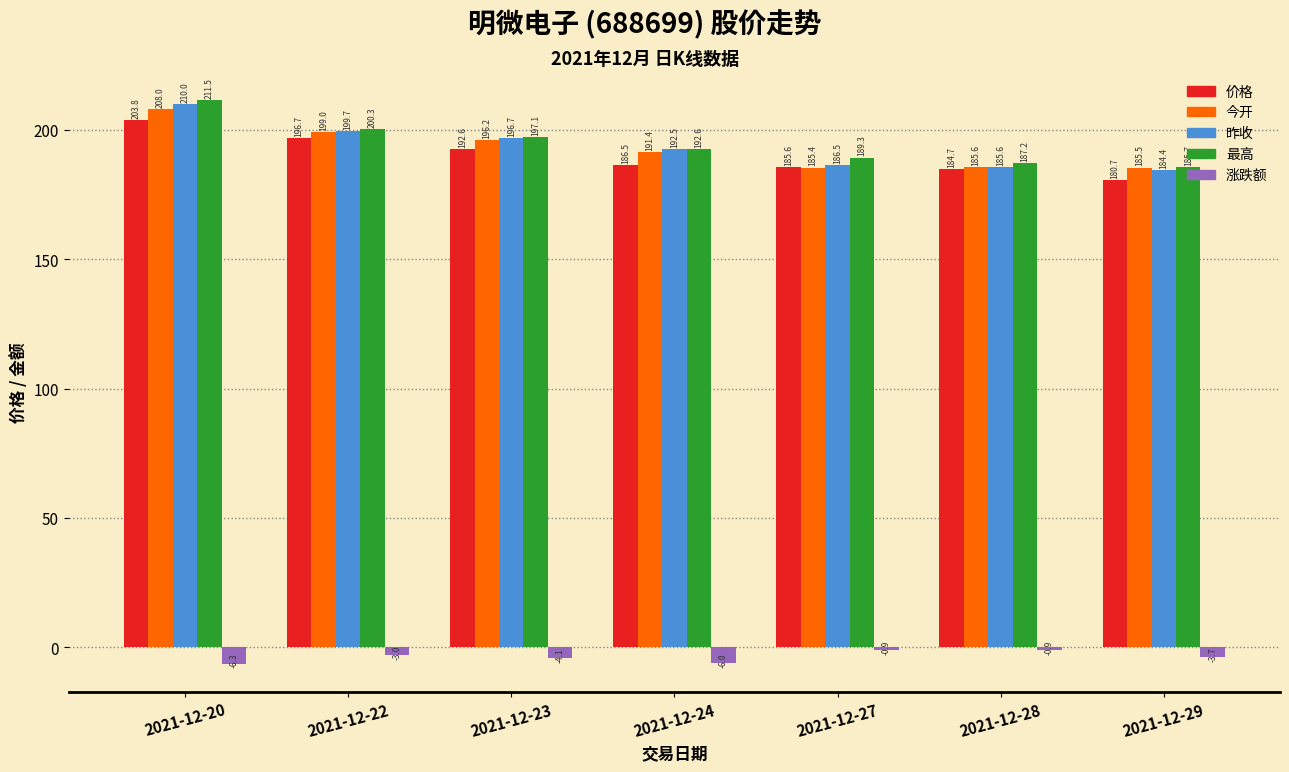

Rank the series at 2021-12-24 from lowest to highest value.

涨跌额, 价格, 今开, 昨收, 最高